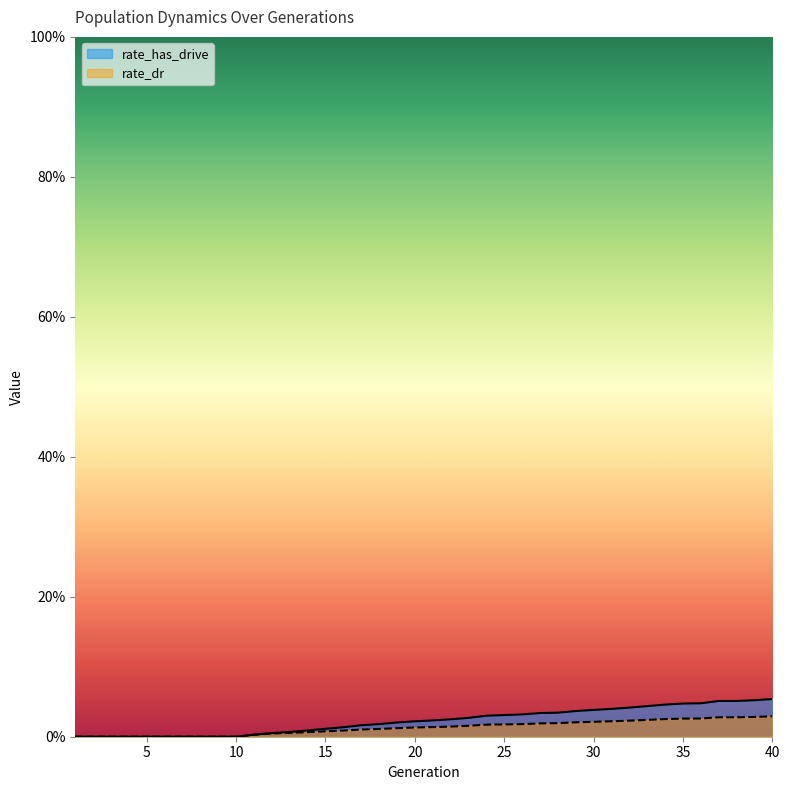

At how many categories does at least one series exceed 0?

30